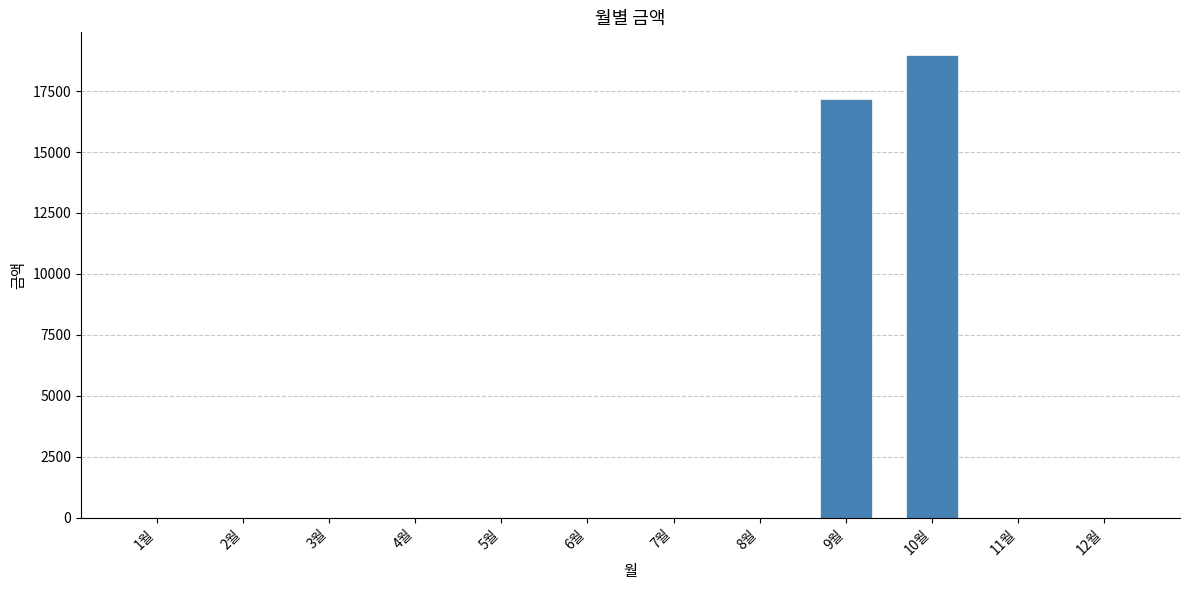

At which label is the value closest to 9480?

9월